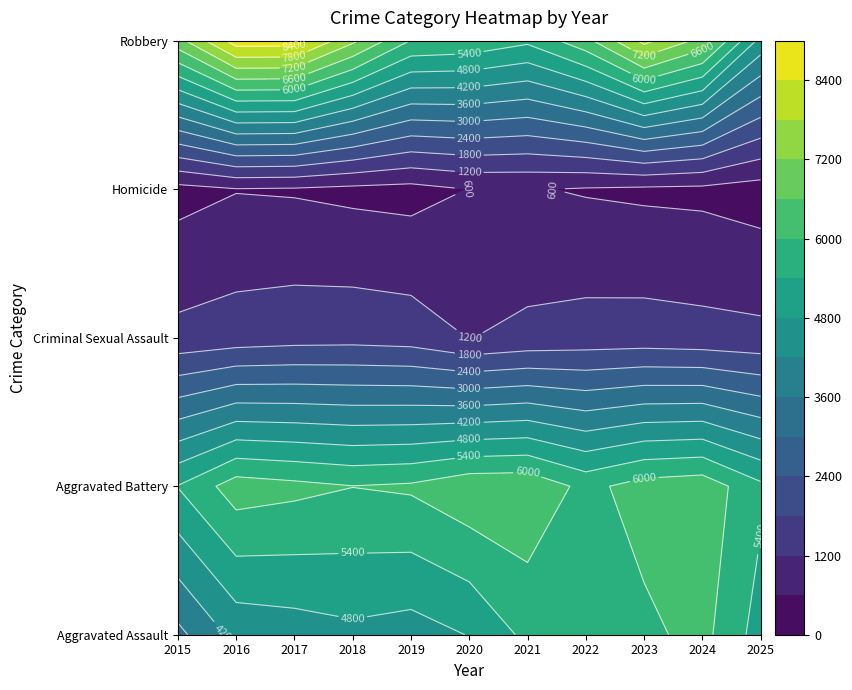

At which label is Aggravated Battery closest to 5946?

2018